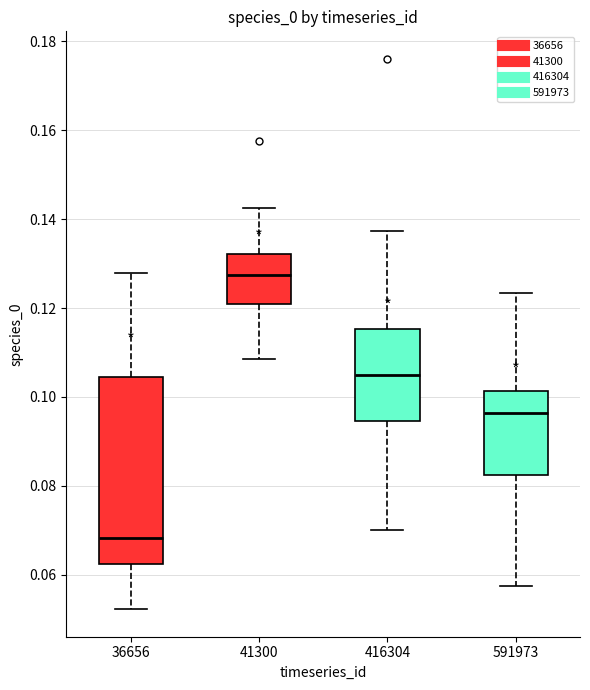

Where does the median line of the box at x = 591973 sit on the y-axis? The values are not printed on the chart, so give them approximately, as read against the axis.

0.096